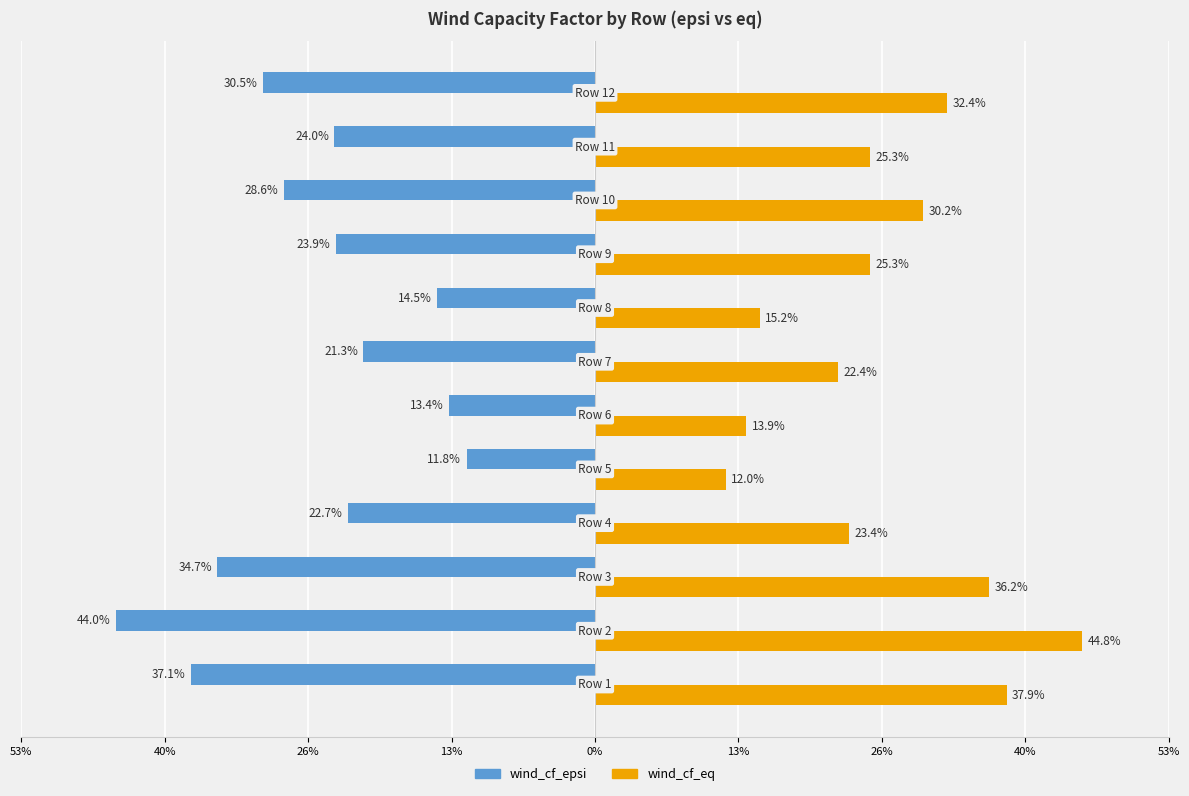

List the series in order of their overall mean, lowest first.

wind_cf_epsi, wind_cf_eq